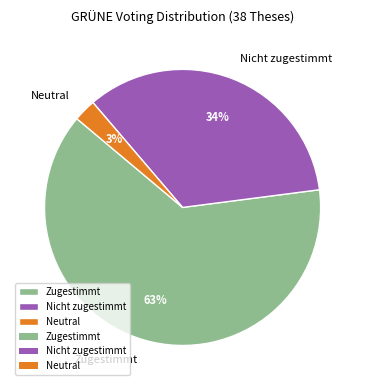

The Zugestimmt slice represents 63% of the pie. True or false?

True